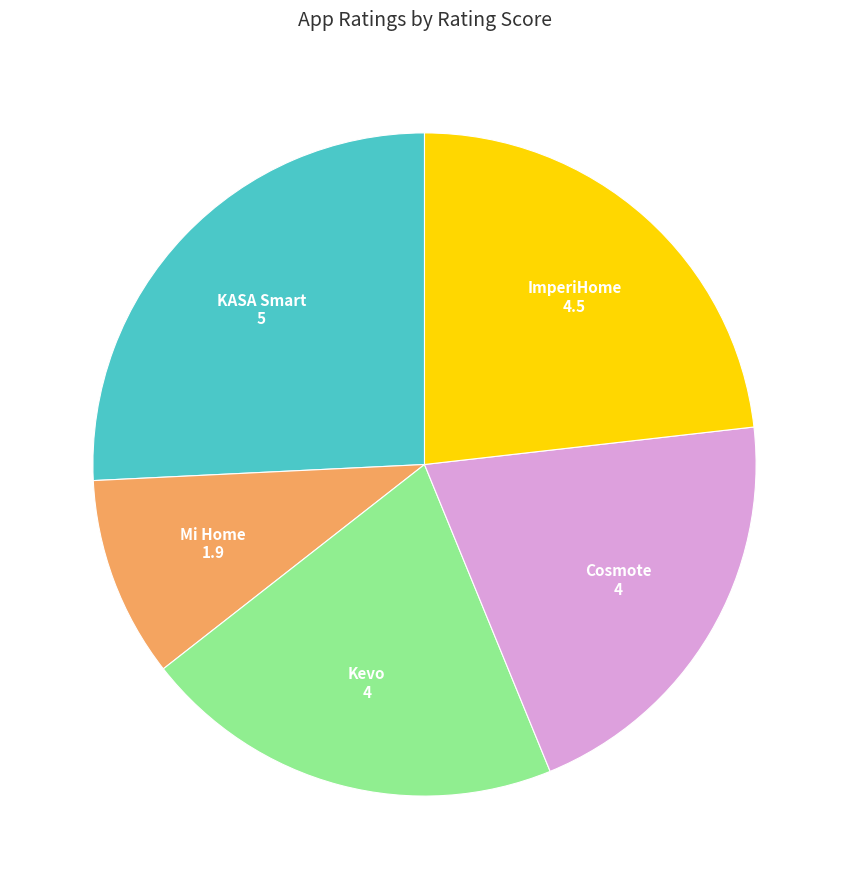

The Mi Home slice represents 10% of the pie. True or false?

True